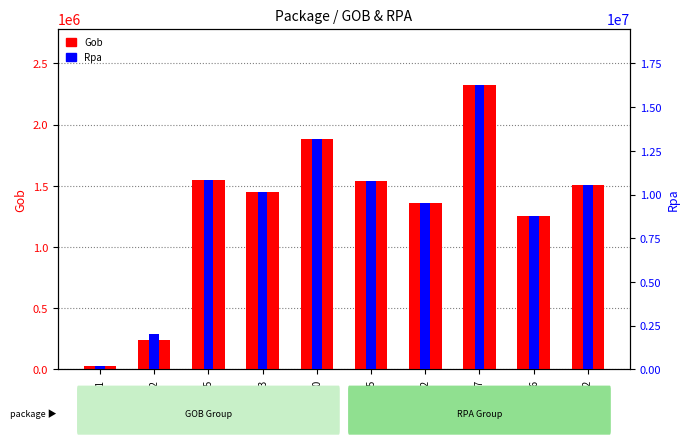

Which series has the largest total across all categories?

Rpa